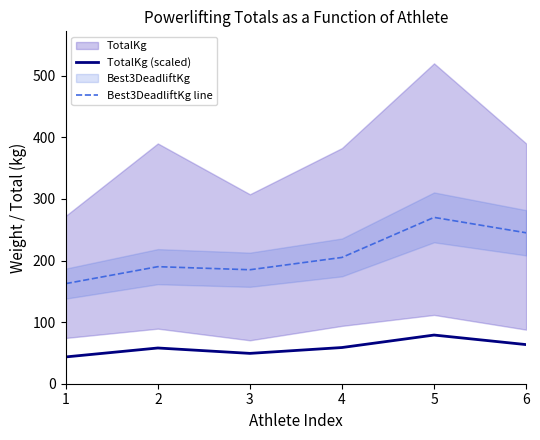

Does the chart have visible grid lines?

No